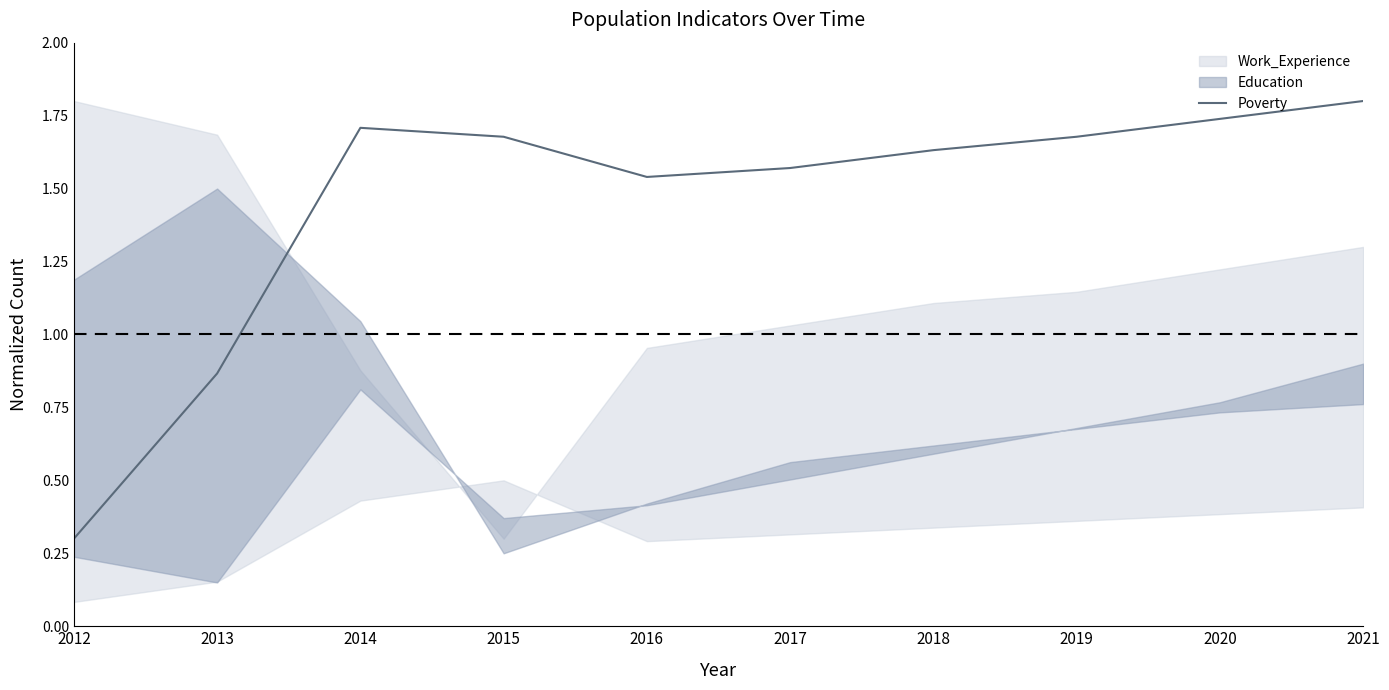

At which category does the chart reach its peak across all series?

2021